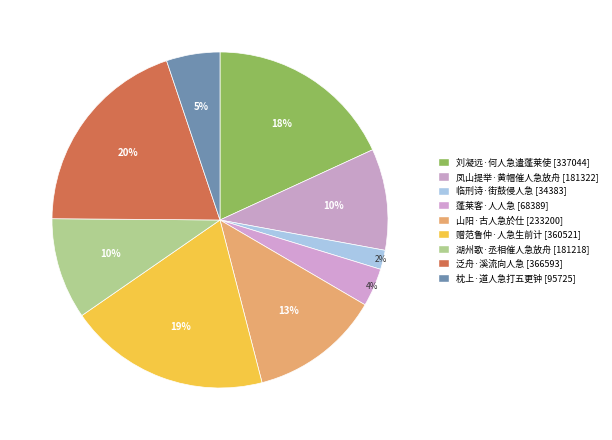

How many segments does this pie chart have?

9